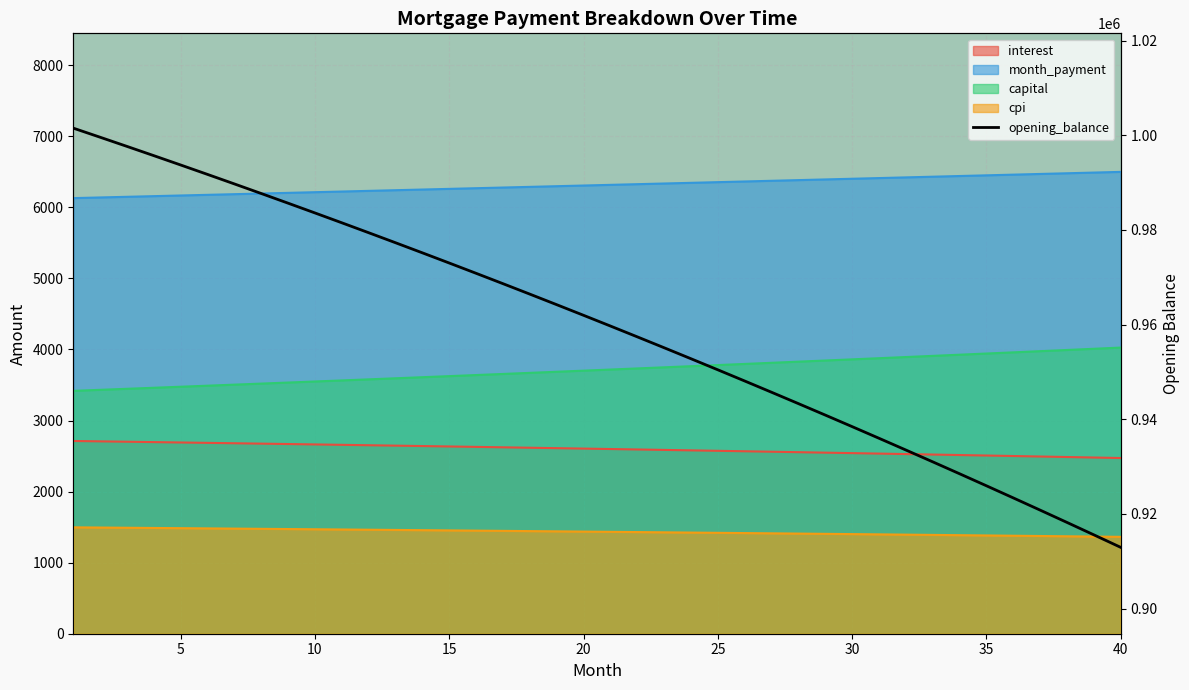

True or false: capital and interest cross at least once.

False